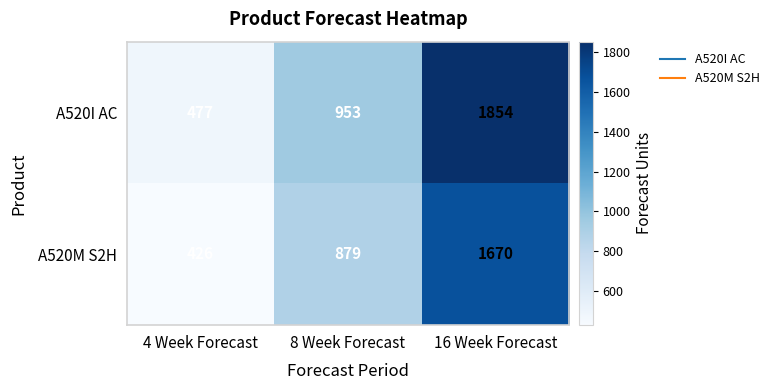

Which series has the widest spread of values?

A520I AC